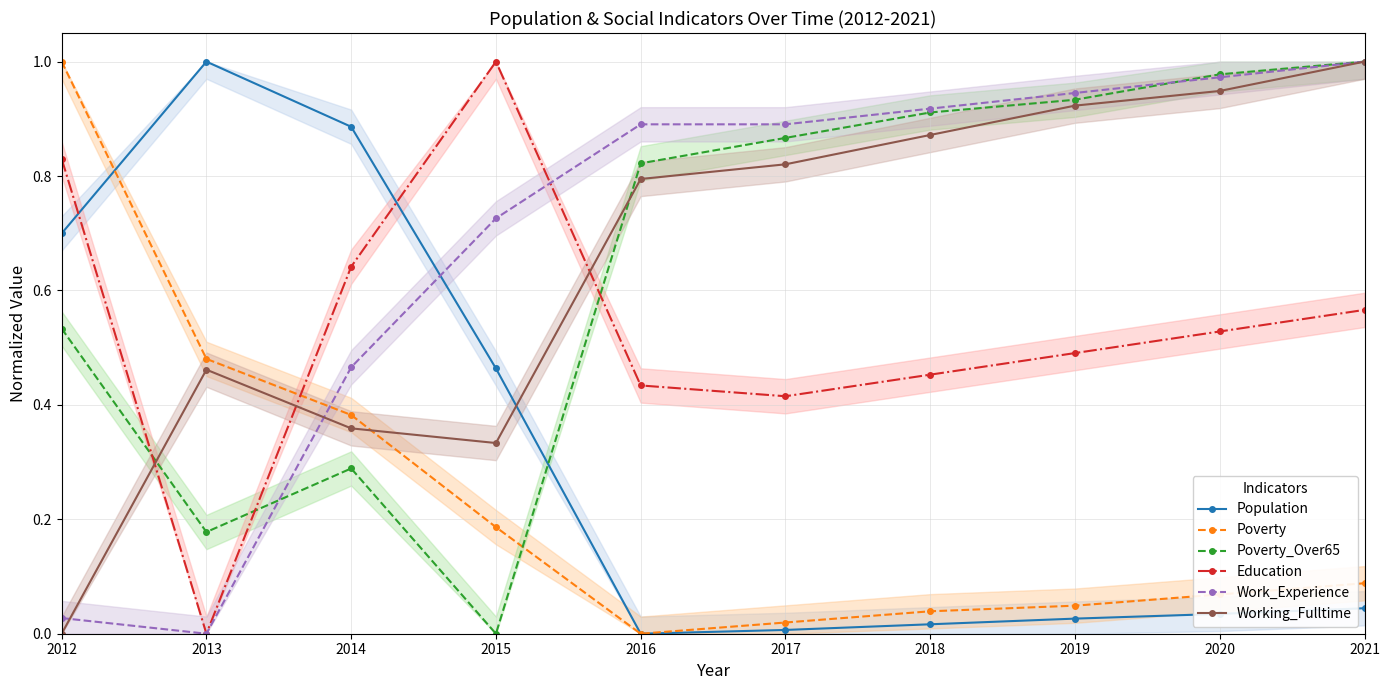

Reading left to right, list all the values displayed in this chart.

Population: 2012=0.7	2013=1.0	2014=0.9	2015=0.5	2016=0.0	2017=0.0	2018=0.0	2019=0.0	2020=0.0	2021=0.0
Poverty: 2012=1.0	2013=0.5	2014=0.4	2015=0.2	2016=0.0	2017=0.0	2018=0.0	2019=0.0	2020=0.1	2021=0.1
Poverty_Over65: 2012=0.5	2013=0.2	2014=0.3	2015=0.0	2016=0.8	2017=0.9	2018=0.9	2019=0.9	2020=1.0	2021=1.0
Education: 2012=0.8	2013=0.0	2014=0.6	2015=1.0	2016=0.4	2017=0.4	2018=0.5	2019=0.5	2020=0.5	2021=0.6
Work_Experience: 2012=0.0	2013=0.0	2014=0.5	2015=0.7	2016=0.9	2017=0.9	2018=0.9	2019=0.9	2020=1.0	2021=1.0
Working_Fulltime: 2012=0.0	2013=0.5	2014=0.4	2015=0.3	2016=0.8	2017=0.8	2018=0.9	2019=0.9	2020=0.9	2021=1.0